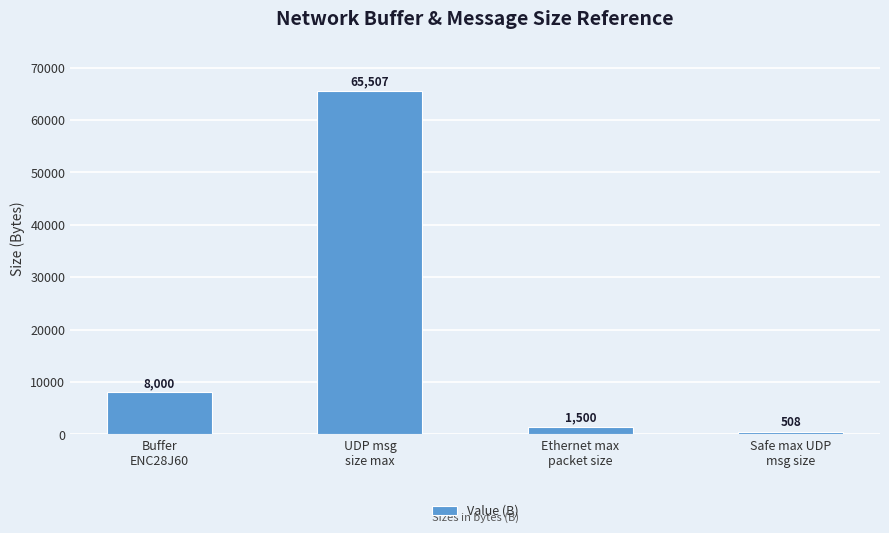

What is the change in value from Buffer
ENC28J60 to UDP msg
size max?

+57507